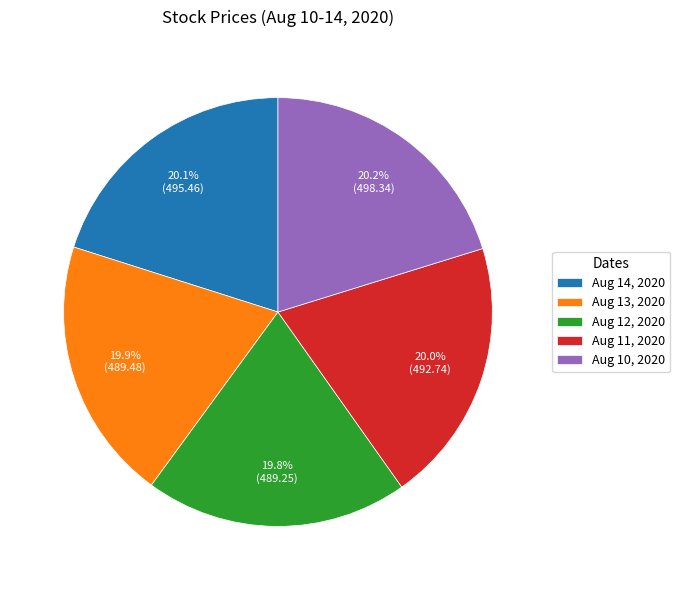

Rank the categories by value from lowest to highest.

Aug 12, 2020, Aug 13, 2020, Aug 11, 2020, Aug 14, 2020, Aug 10, 2020